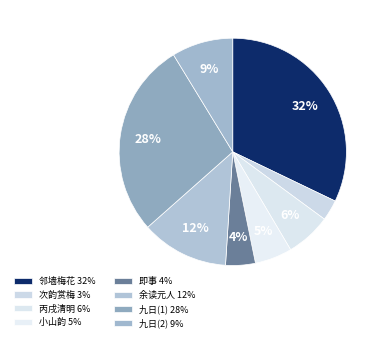

Is there any slice that represents more than half of the pie?

No